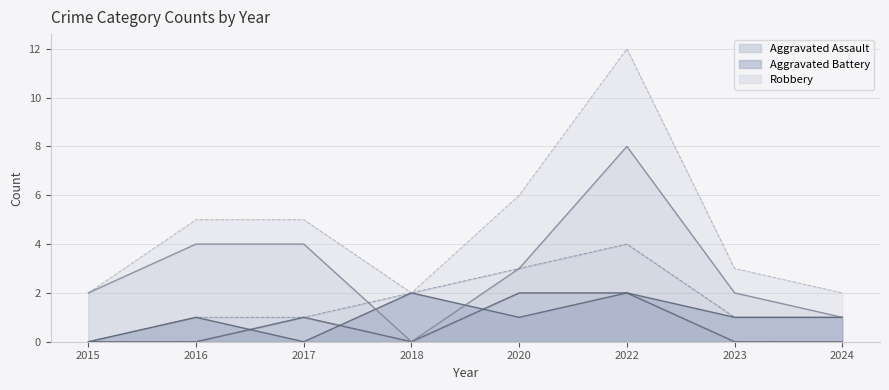

What is the average value of the Aggravated Battery series?

1